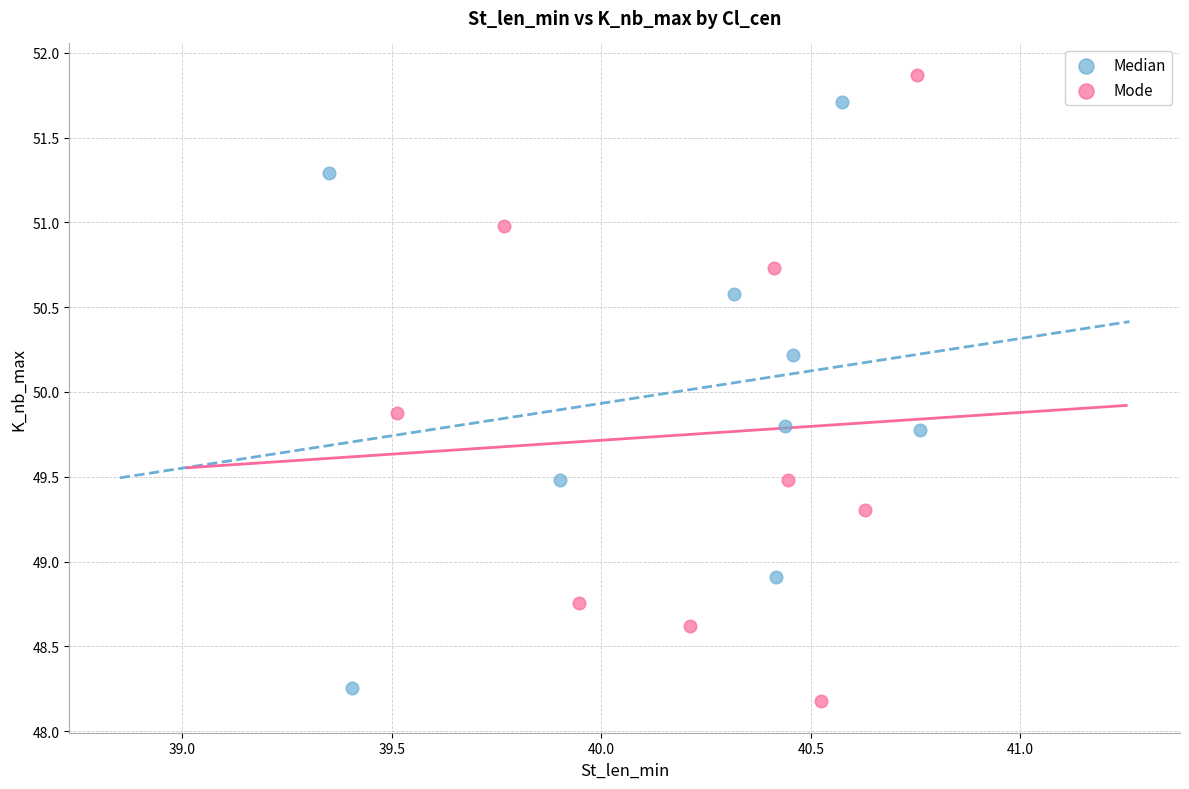

What are all the series names shown in the legend?

Median, Mode